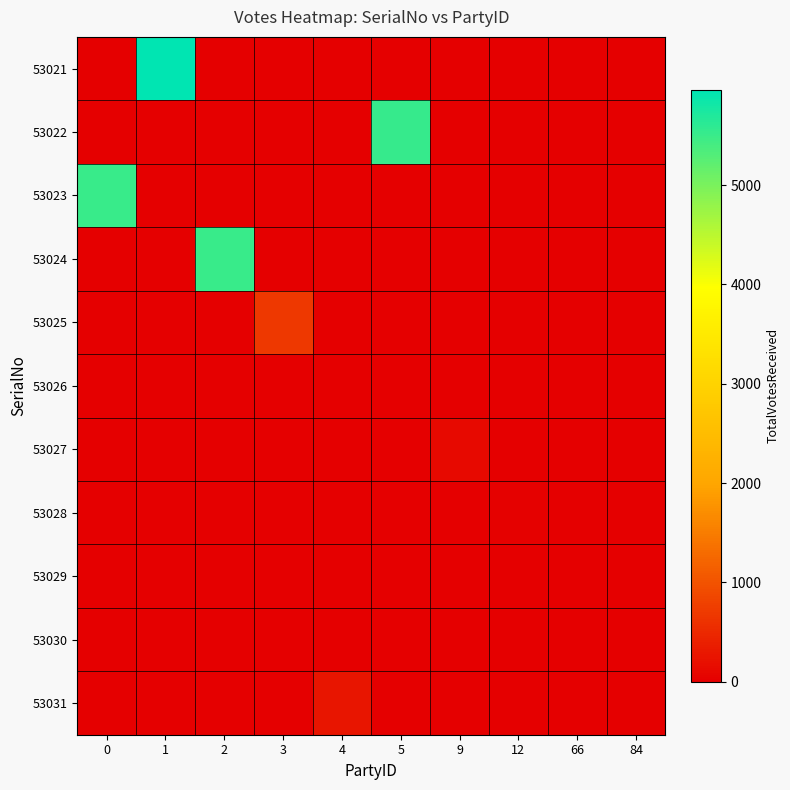

Reading right to left, list all the values displayed in this chart.

53021: 84=0	66=0	12=0	9=0	5=0	4=0	3=0	2=0	1=5959	0=0
53022: 84=0	66=0	12=0	9=0	5=5534	4=0	3=0	2=0	1=0	0=0
53023: 84=0	66=0	12=0	9=0	5=0	4=0	3=0	2=0	1=0	0=5514
53024: 84=0	66=0	12=0	9=0	5=0	4=0	3=0	2=5510	1=0	0=0
53025: 84=0	66=0	12=0	9=0	5=0	4=0	3=688	2=0	1=0	0=0
53026: 84=0	66=0	12=0	9=0	5=0	4=0	3=0	2=0	1=0	0=0
53027: 84=0	66=0	12=0	9=127	5=0	4=0	3=0	2=0	1=0	0=0
53028: 84=0	66=0	12=25	9=0	5=0	4=0	3=0	2=0	1=0	0=0
53029: 84=17	66=0	12=0	9=0	5=0	4=0	3=0	2=0	1=0	0=0
53030: 84=2	66=0	12=0	9=0	5=0	4=0	3=0	2=0	1=0	0=0
53031: 84=0	66=0	12=0	9=0	5=0	4=260	3=0	2=0	1=0	0=0